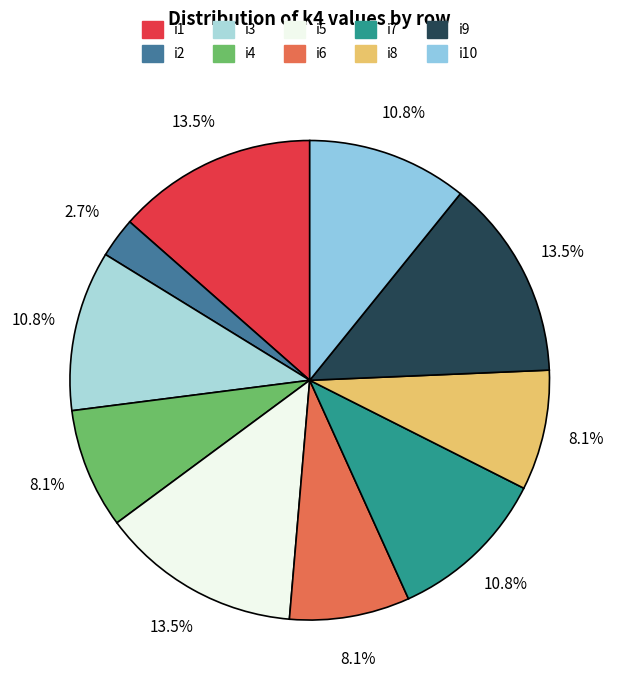

To the nearest percent, what is the difference between the largest and smallest slice percentages?

11%